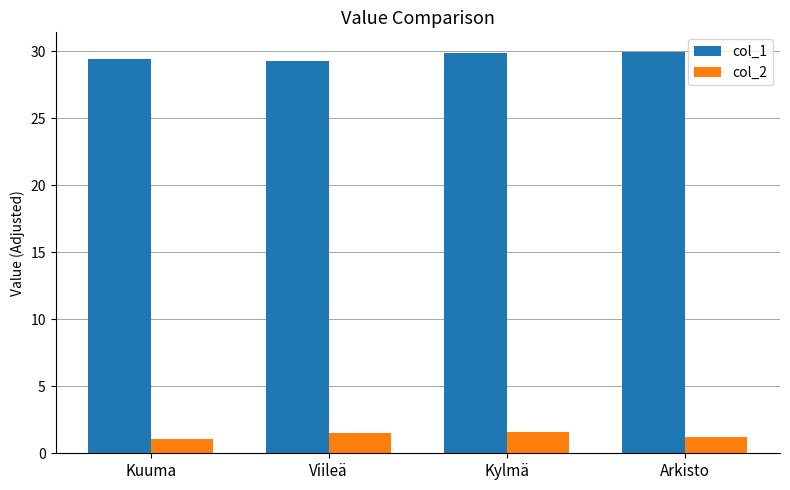

What is the sum of all col_2 values?

5.4